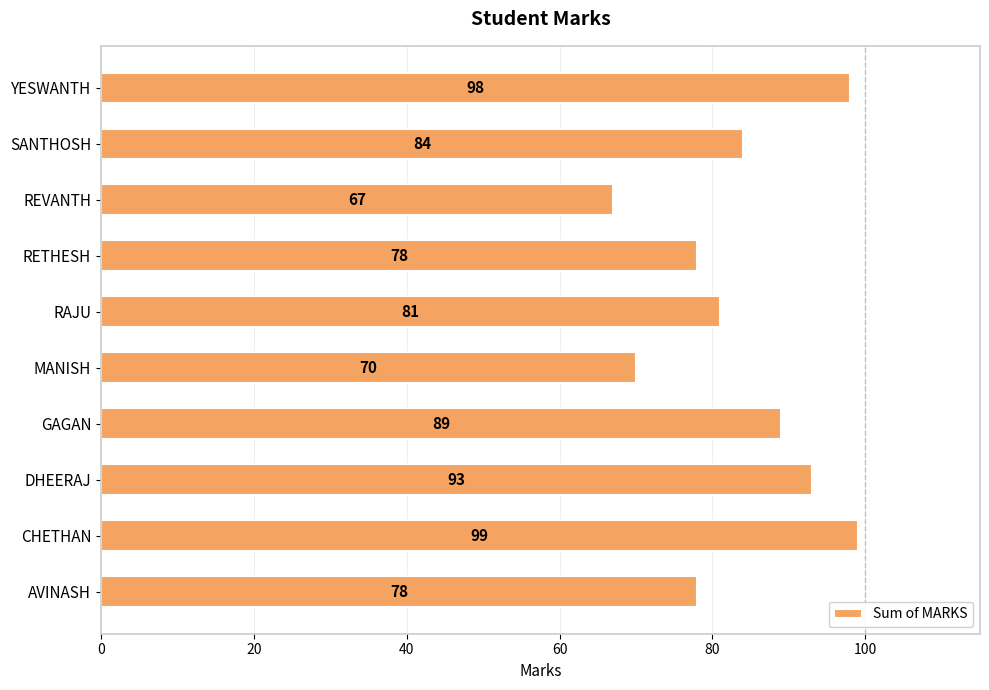

Between CHETHAN and GAGAN, which is larger?

CHETHAN